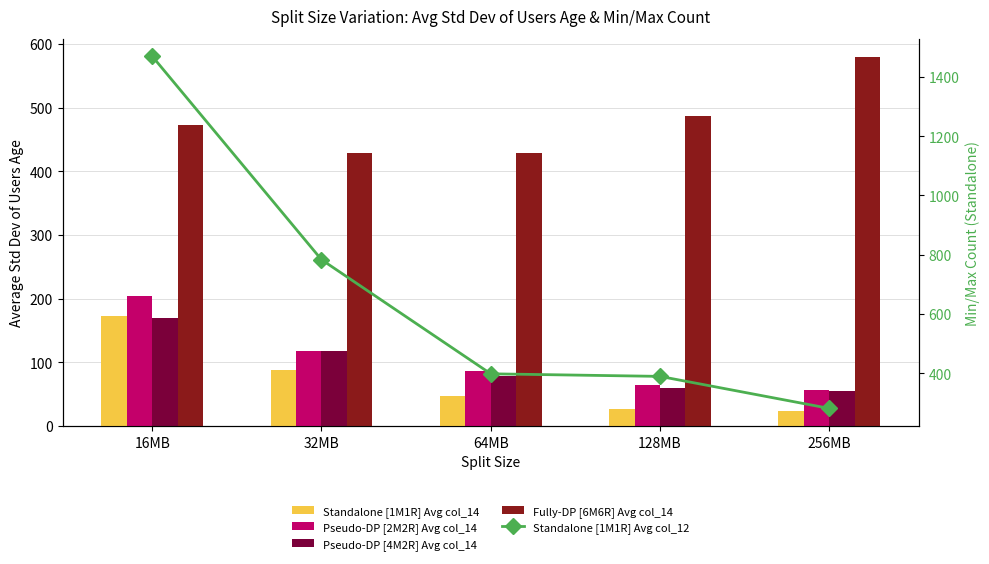

The Fully-DP [6M6R] Avg col_14 series shows 561.6 at 32MB. True or false?

False